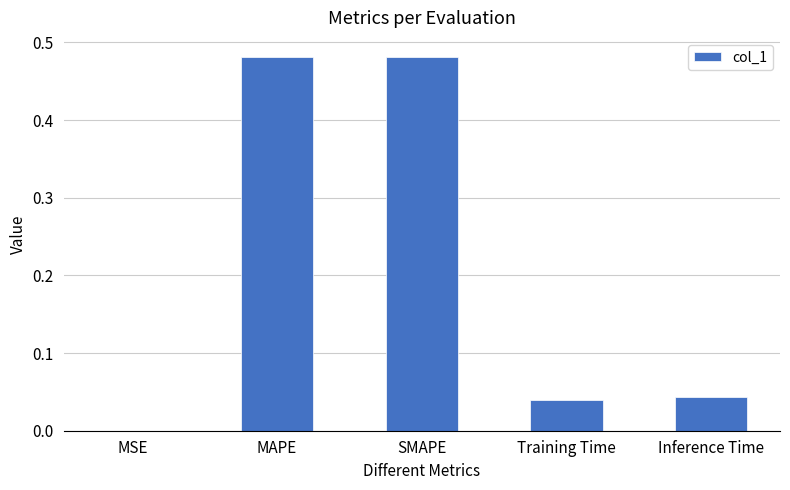

Is it true that the value at Training Time is 0.1?

False